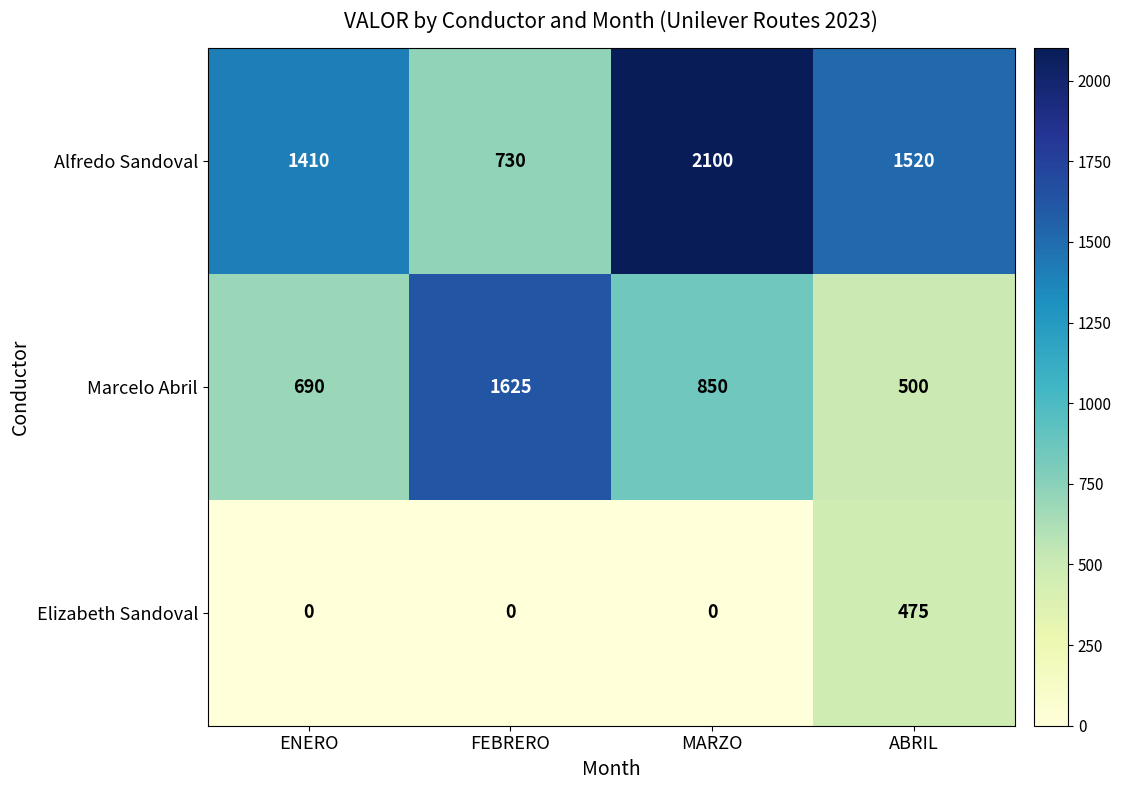

What is the spread (max minus min) of values at FEBRERO?

1625